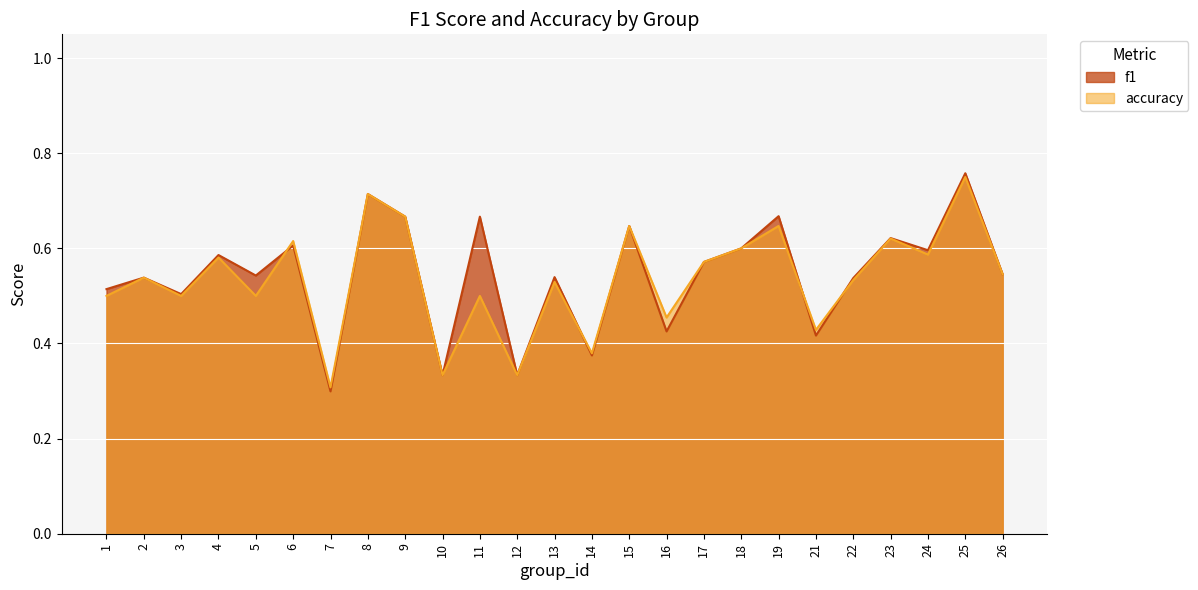

What is the value of the f1 point at the 25th from the left?

0.5